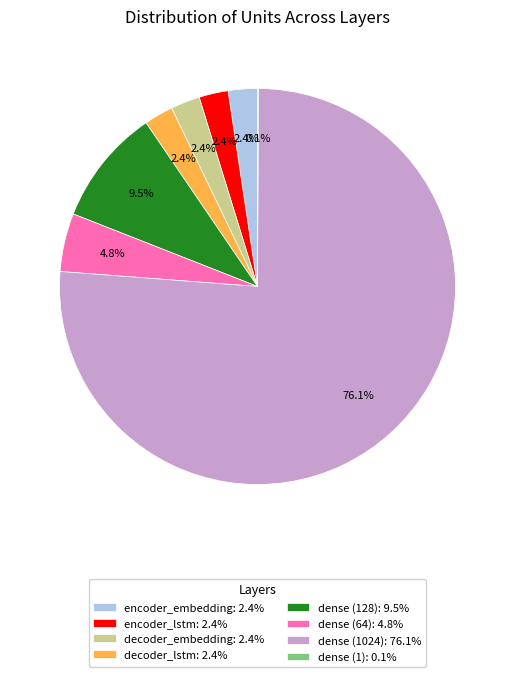

Approximately how many times larger is the value at encoder_embedding: 2.4% compared to decoder_embedding: 2.4%?

1.0